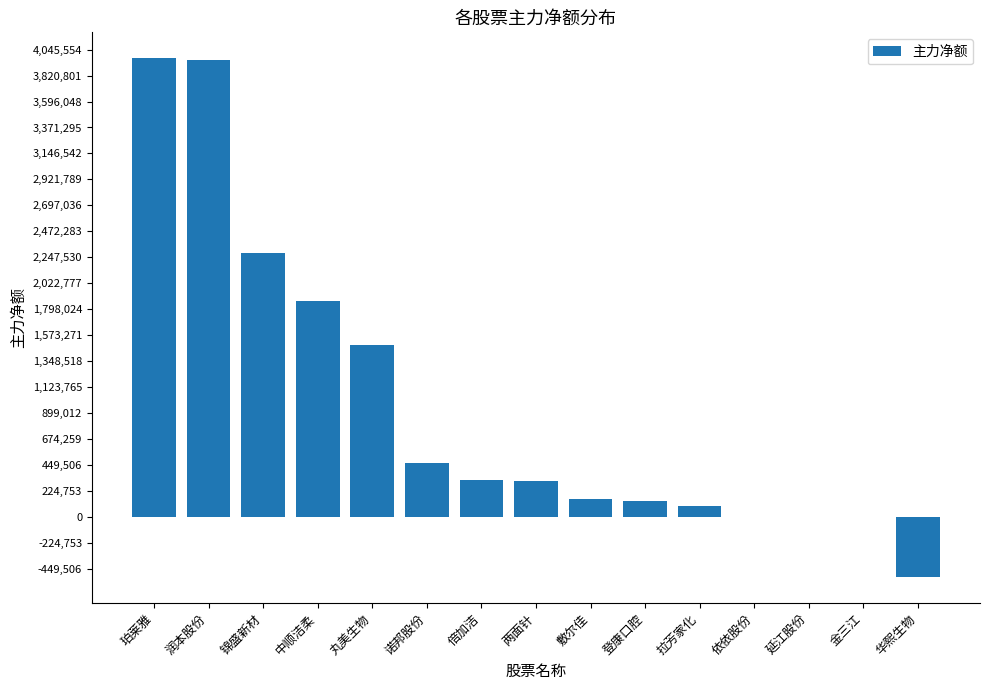

Count the number of data series in this chart.

1